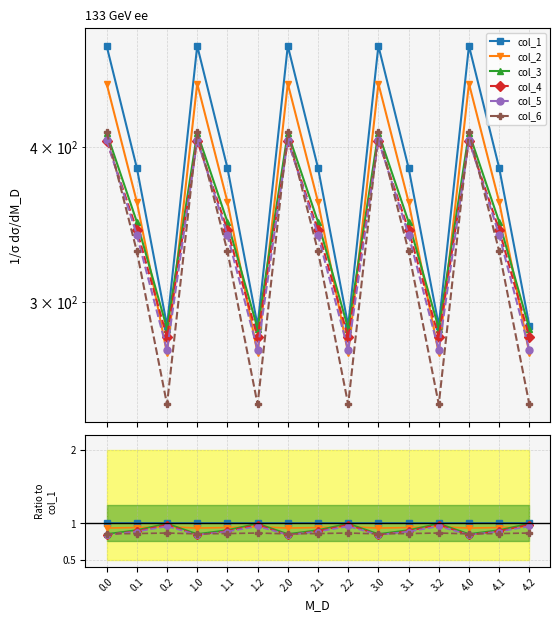

Rank the series at 1.0 from lowest to highest value.

col_4, col_5, col_3, col_6, col_2, col_1